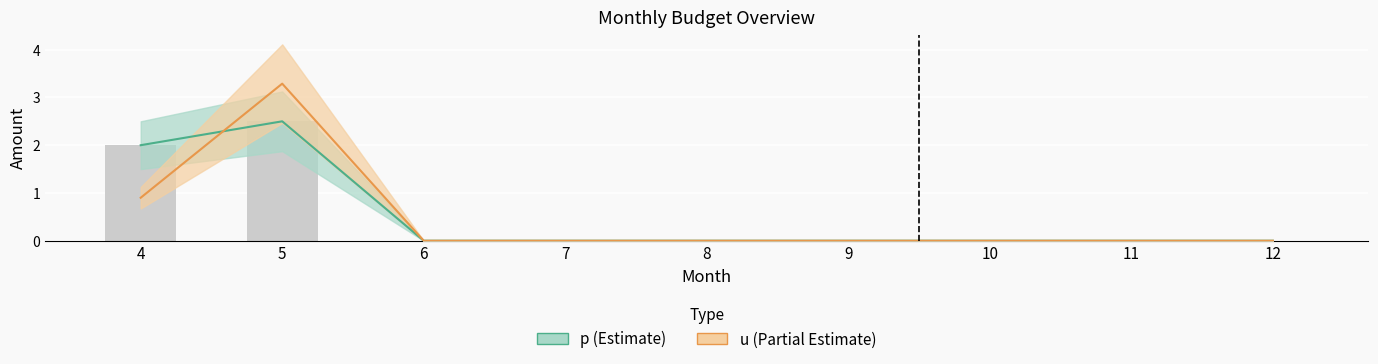

Which series changed the most between 7 and 9?

p